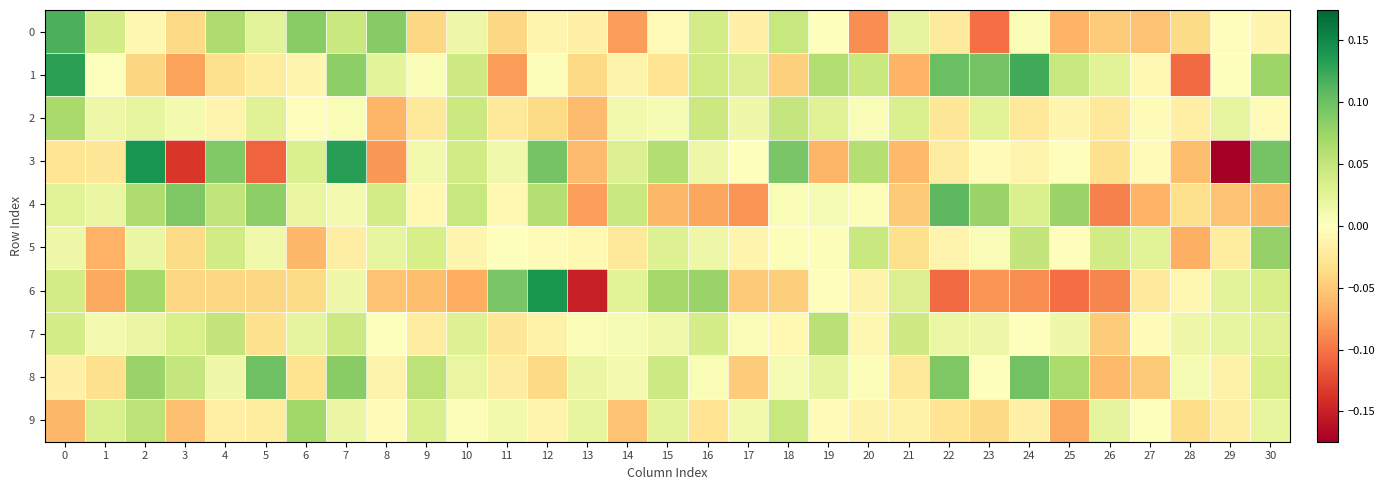

At which category does the chart reach its peak across all series?

2